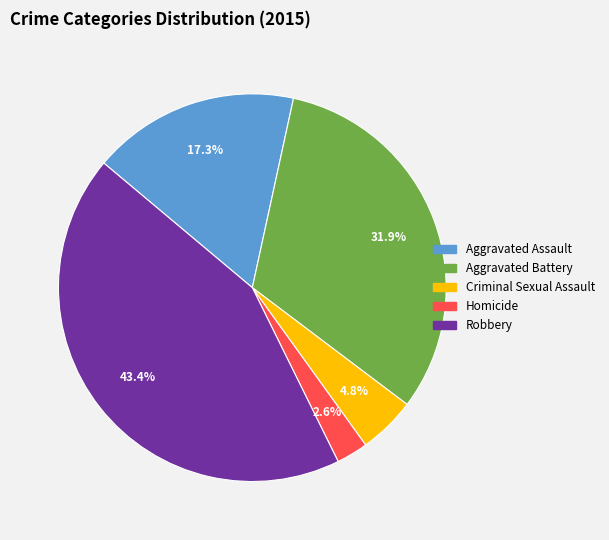

The Aggravated Battery slice represents 32% of the pie. True or false?

True